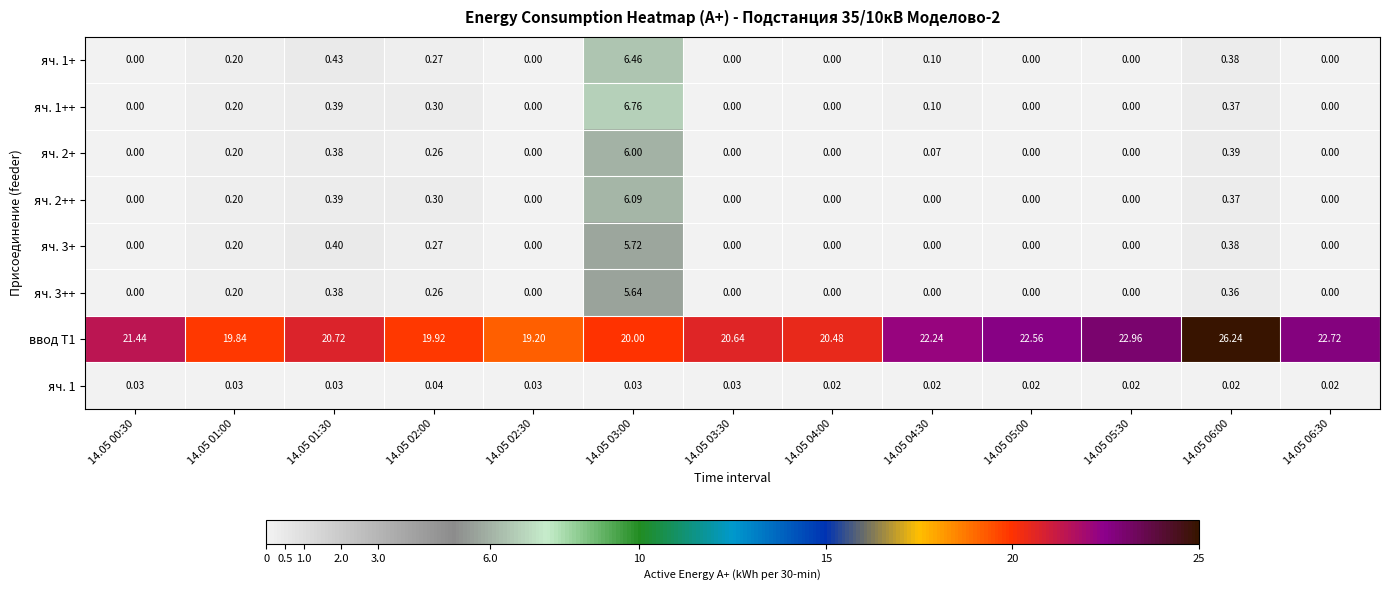

How many data points in яч. 3+ are above 0?

5